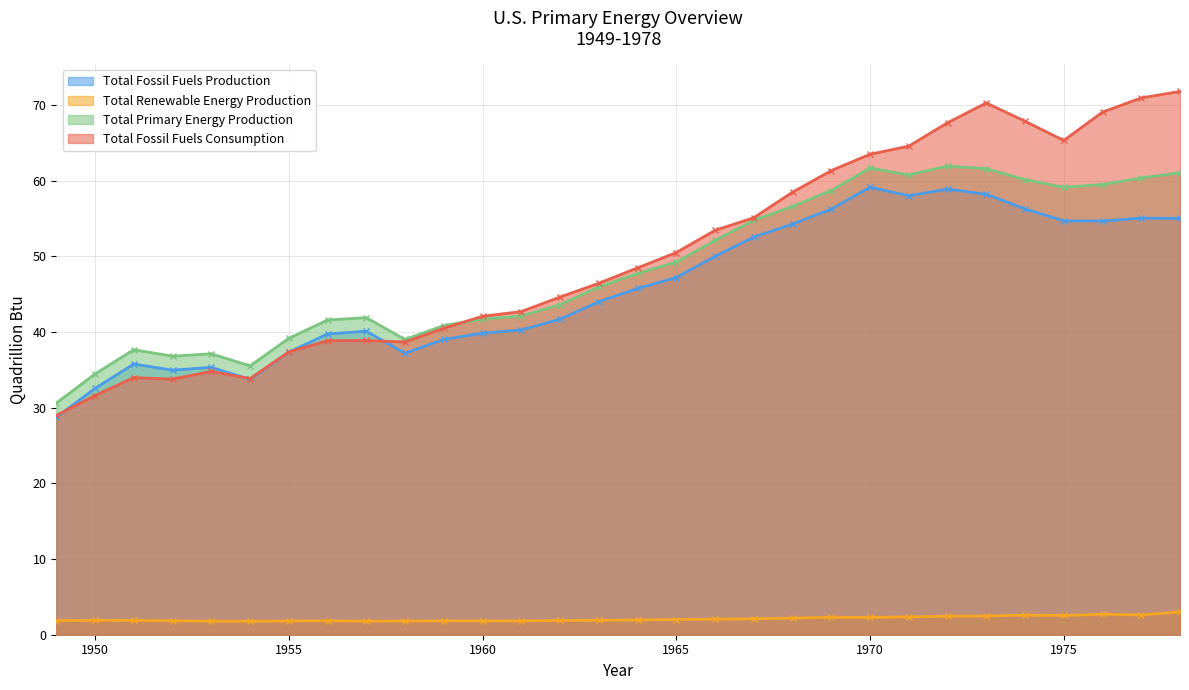

Is it true that Total Fossil Fuels Consumption equals 70.3 at 1973?

True